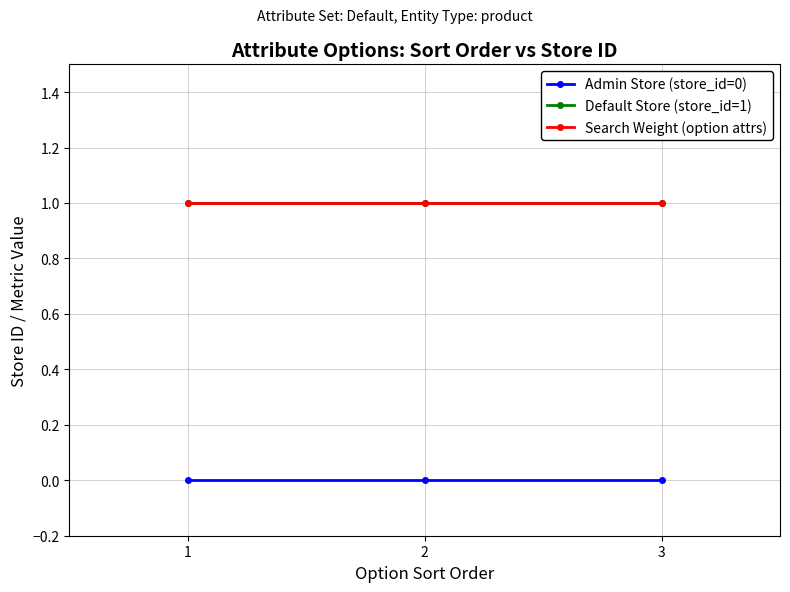

Is this an area chart (filled region under the line)?

No